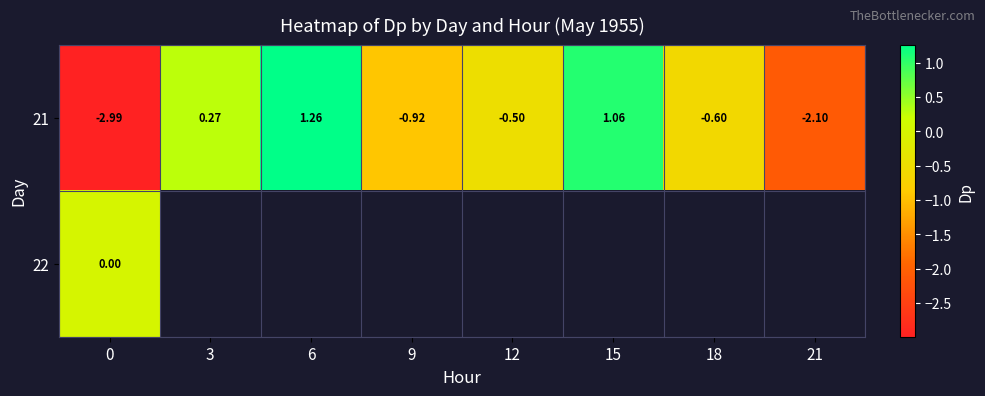

How many data points in 21 are above 0?

3